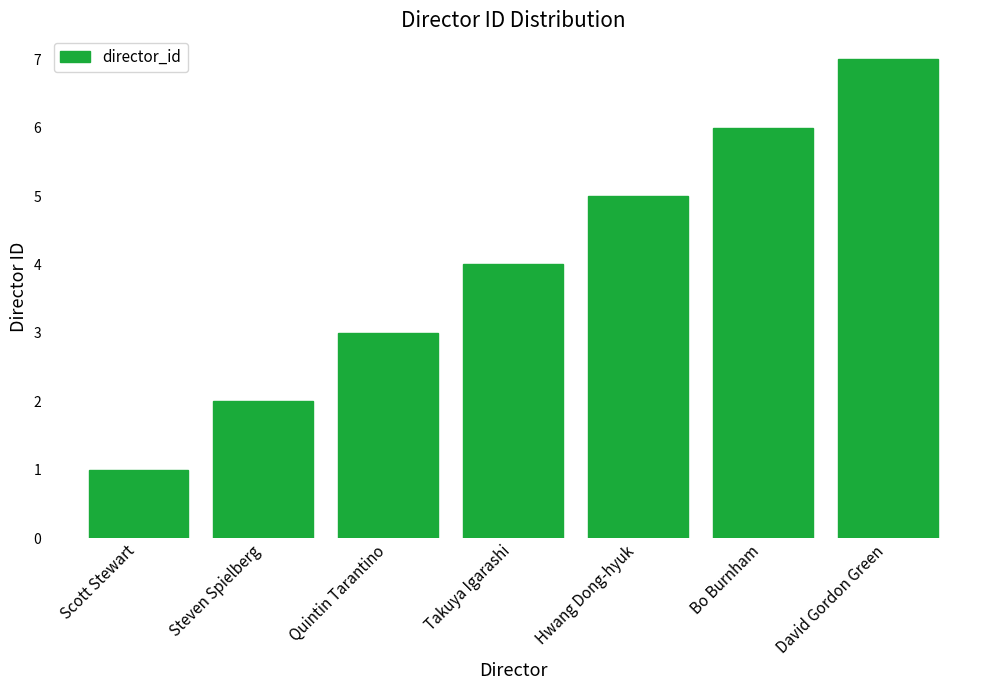

What is the difference between the values at Steven Spielberg and Quintin Tarantino?

1